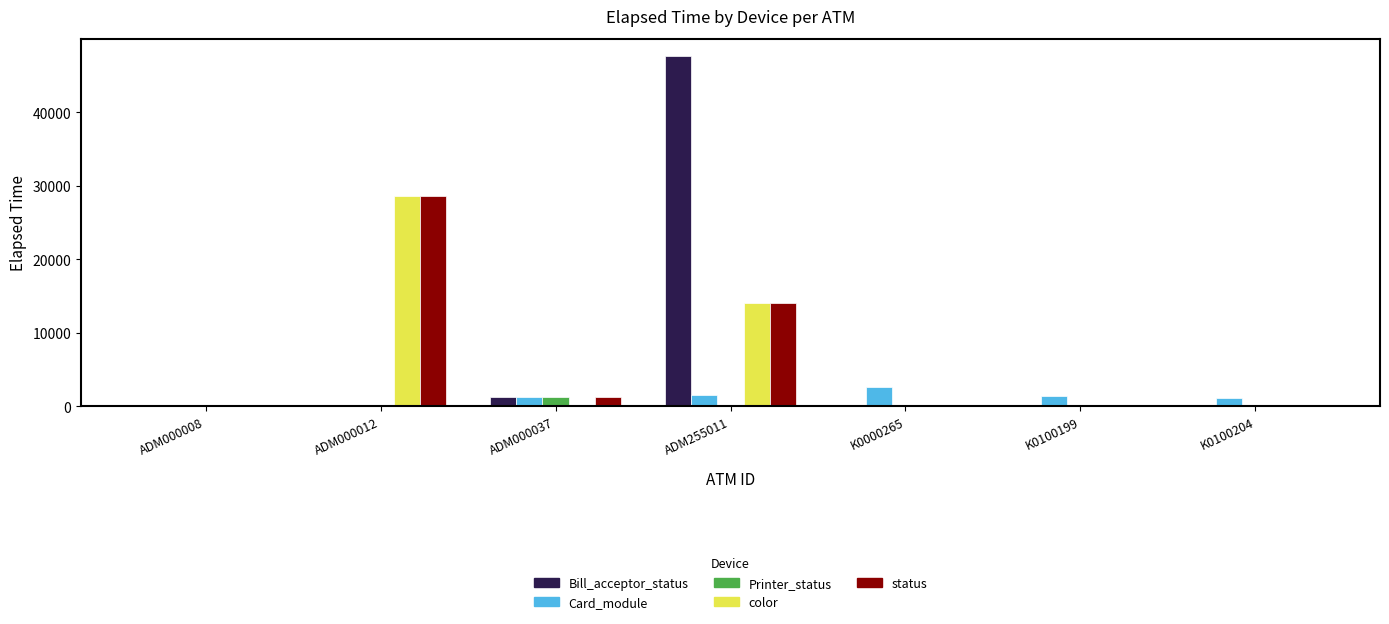

What is the total value across all series at K0100199?

1372